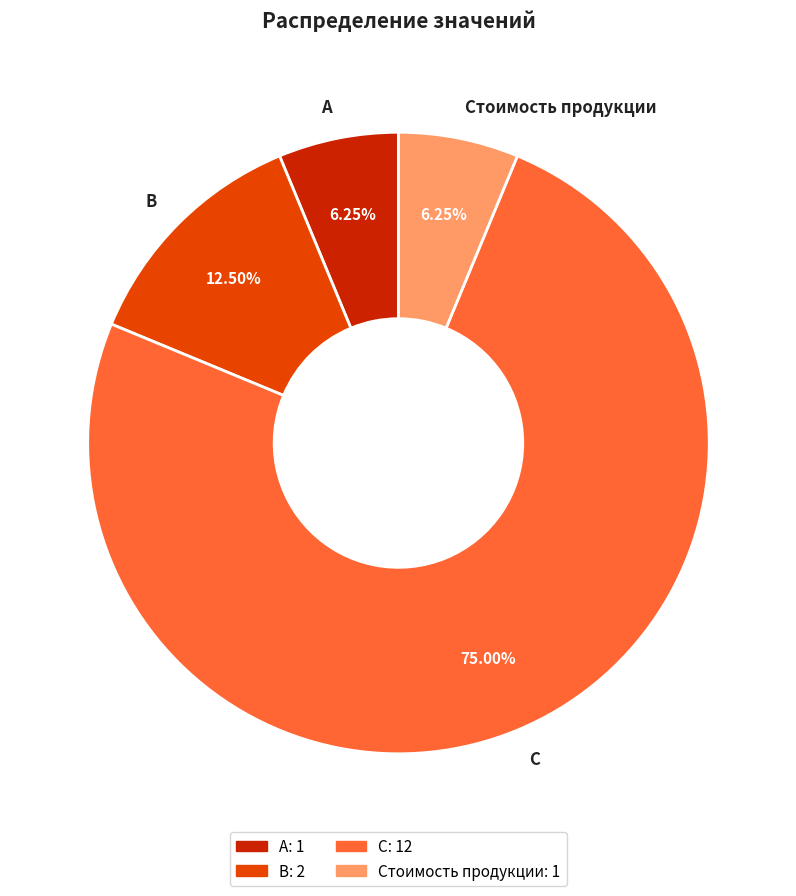

Which has a higher value, A or B?

B